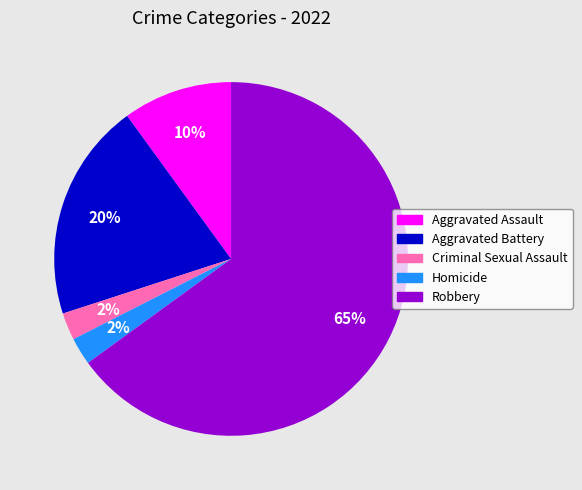

Do Robbery and Criminal Sexual Assault together represent more than half of the pie?

Yes